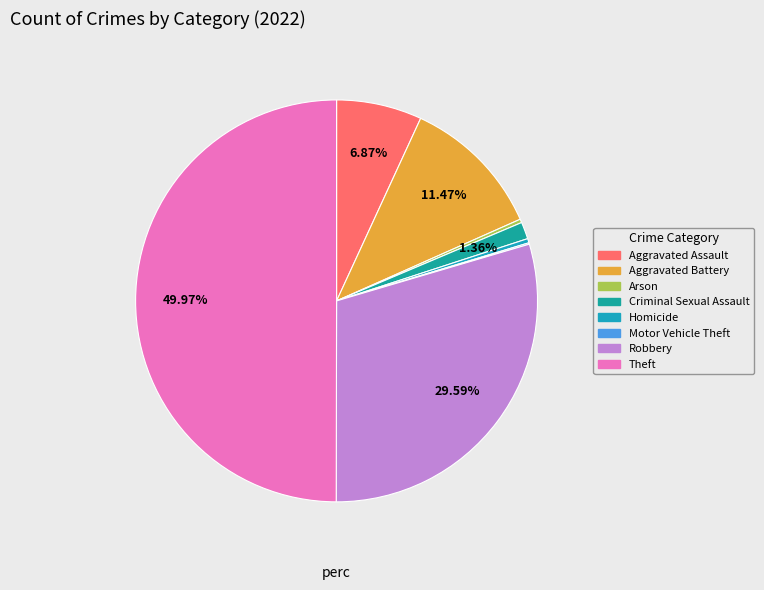

Which category has the biggest portion of the pie?

Theft